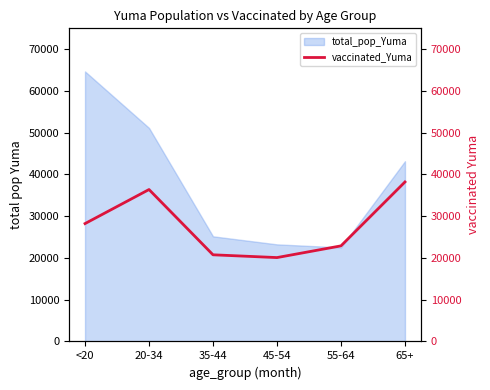

What is the minimum value for total_pop_Yuma?

22522